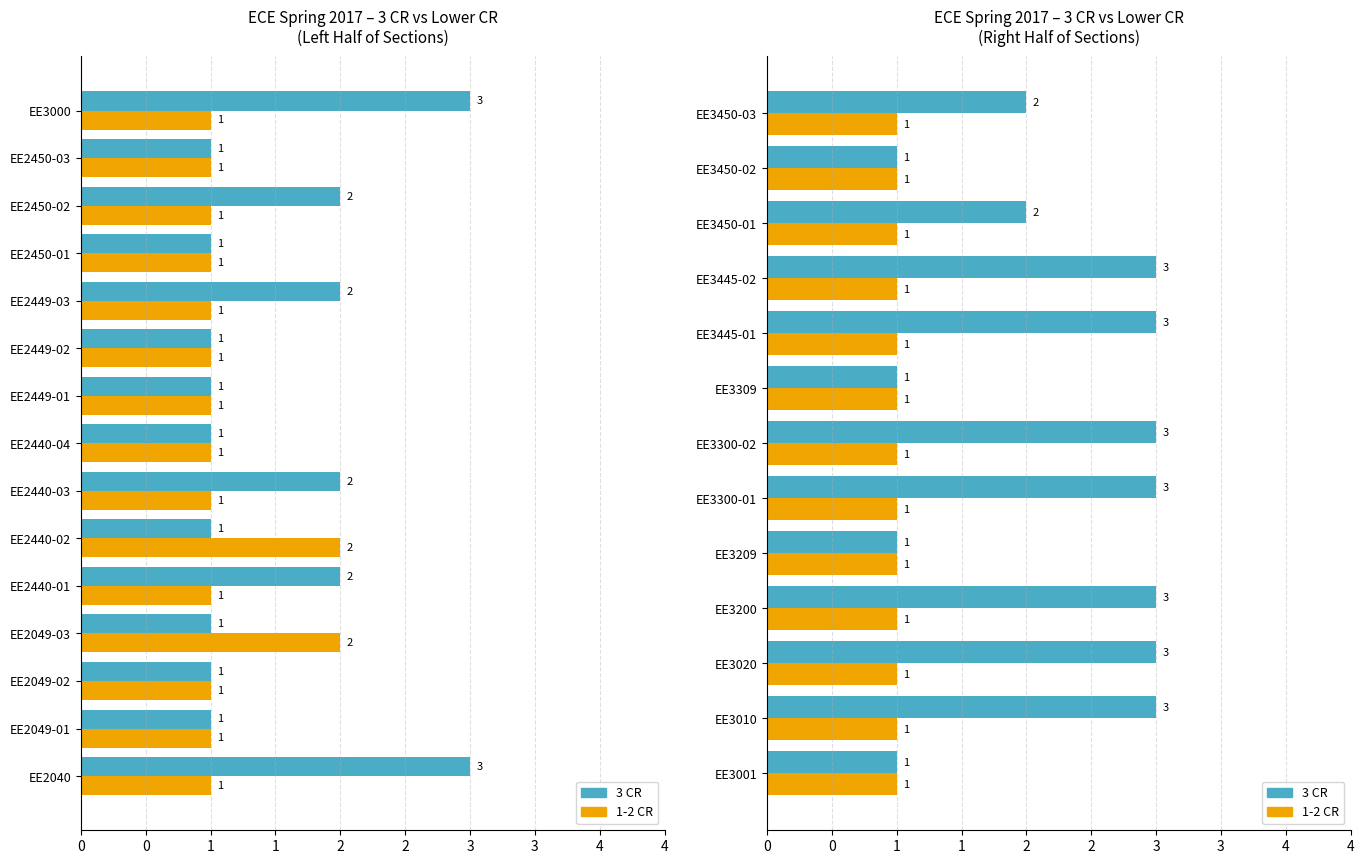

How many groups of bars are there?

13